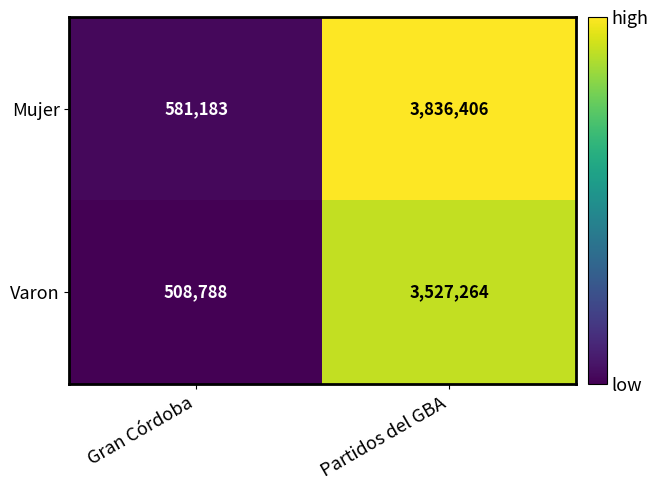

Which series has the widest spread of values?

Mujer